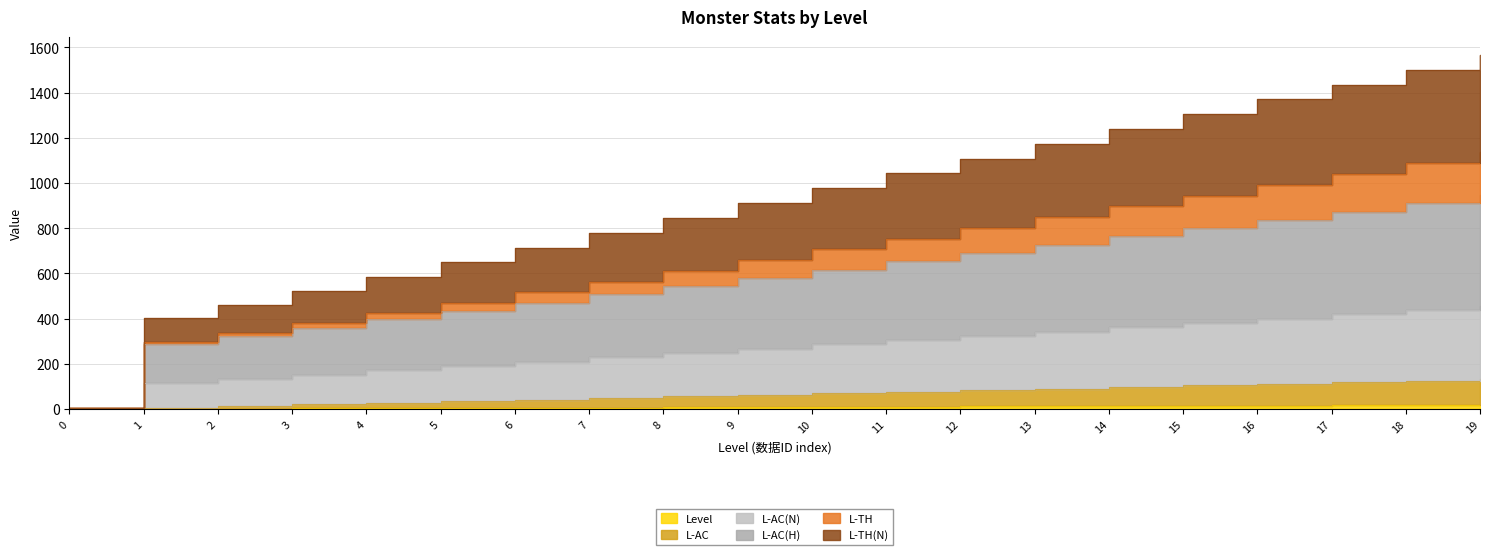

Does the chart have visible grid lines?

Yes